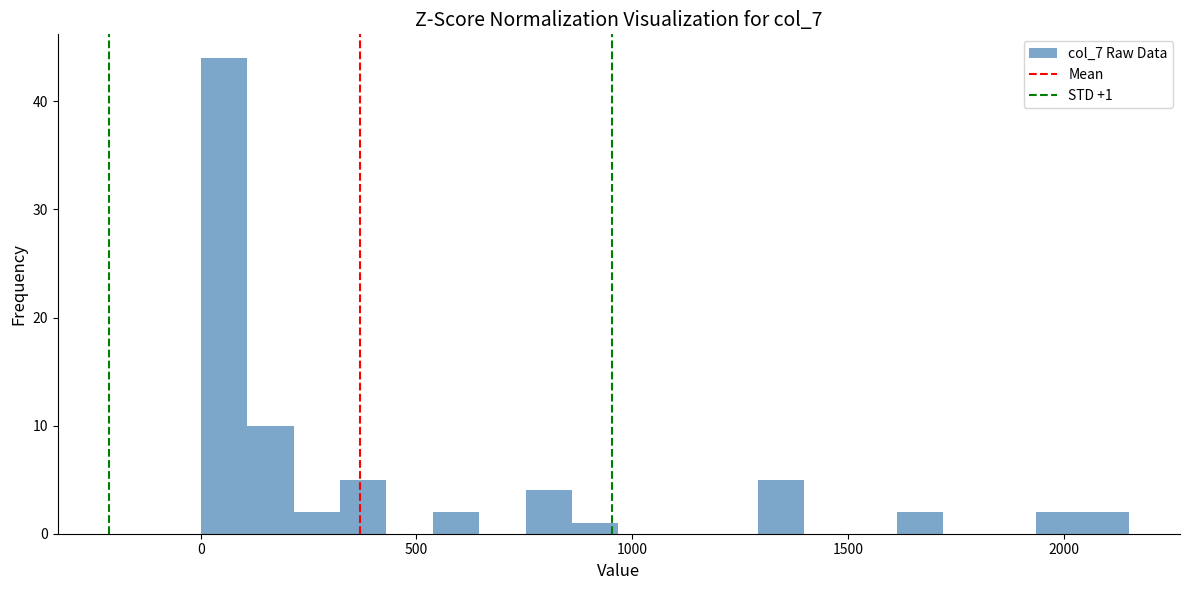

Around what value on the x-axis is the tallest bar? Give the approximate position of its centre, as read against the axis.

50